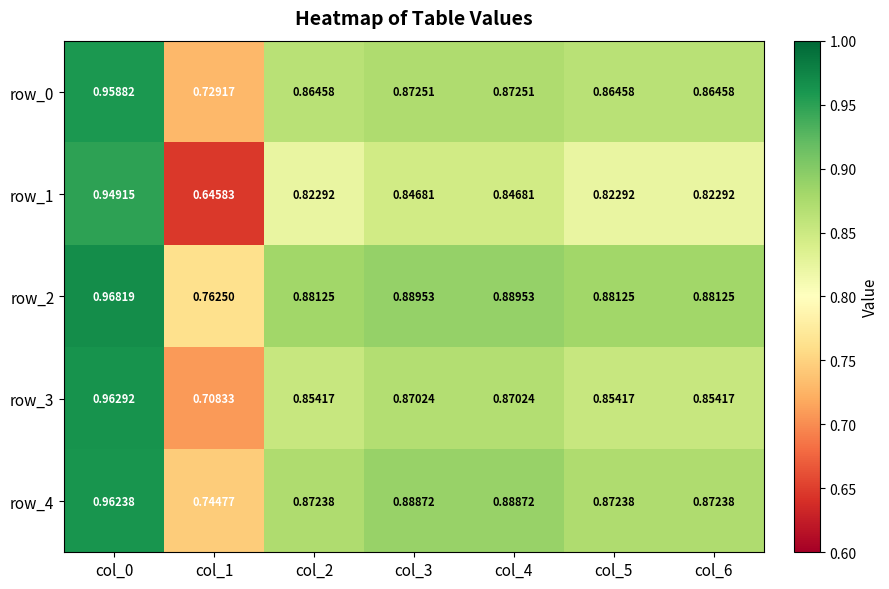

What is the sum of all row_1 values?

5.8